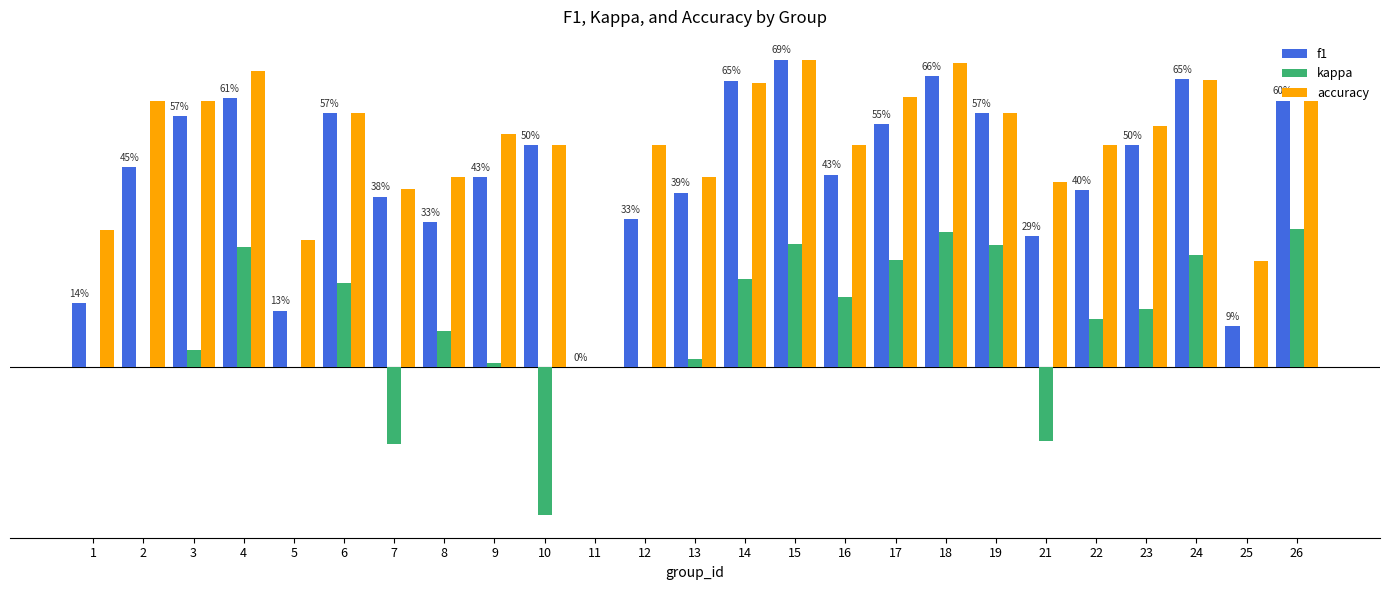

Are the bars horizontal?

No